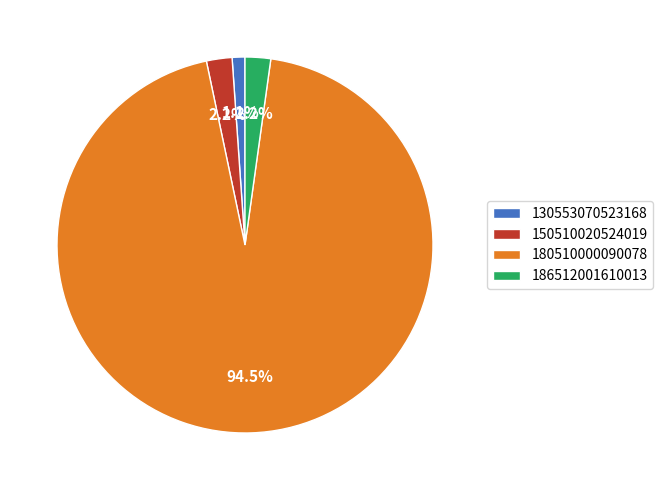

Combined, what portion of the pie is 150510020524019 and 130553070523168?

3.3%